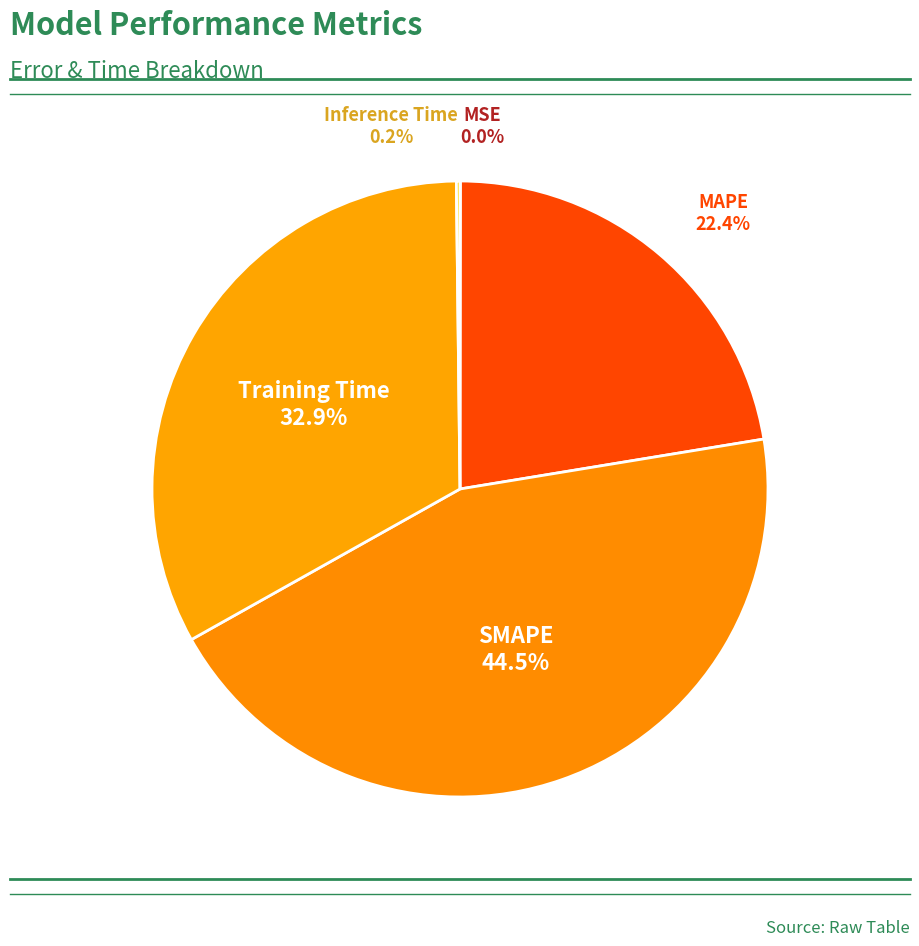

Does any single category account for the majority?

No